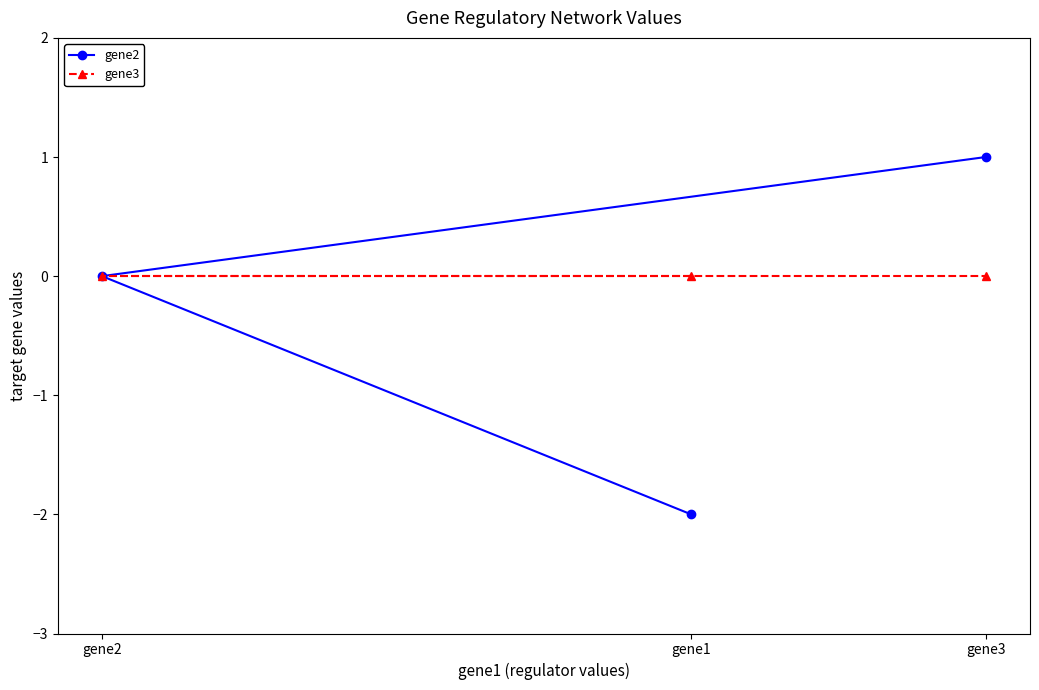

Between gene2 and gene1, which is larger?

gene2